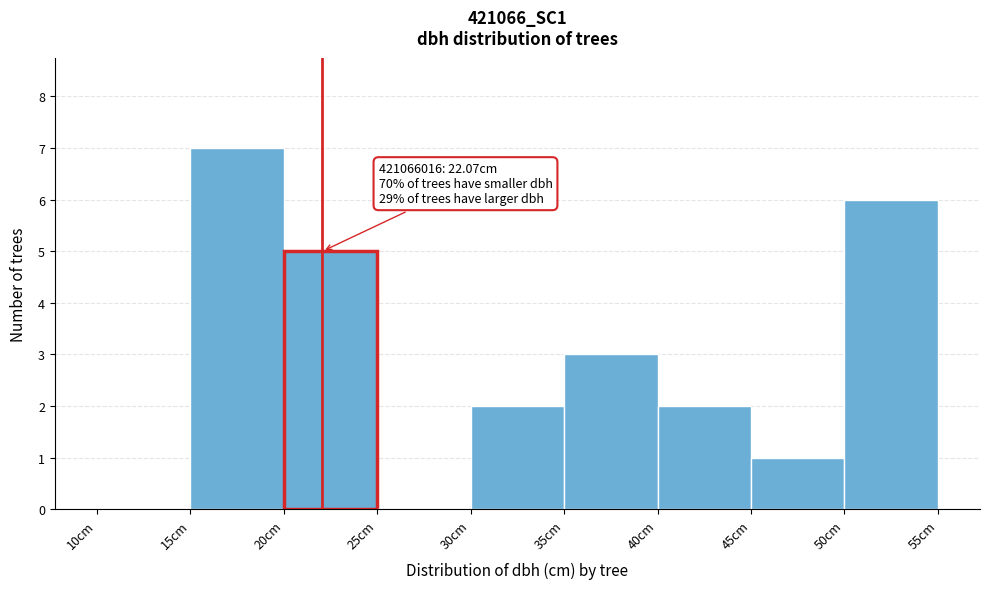

Which range on the x-axis has the tallest bar?

15 to 20